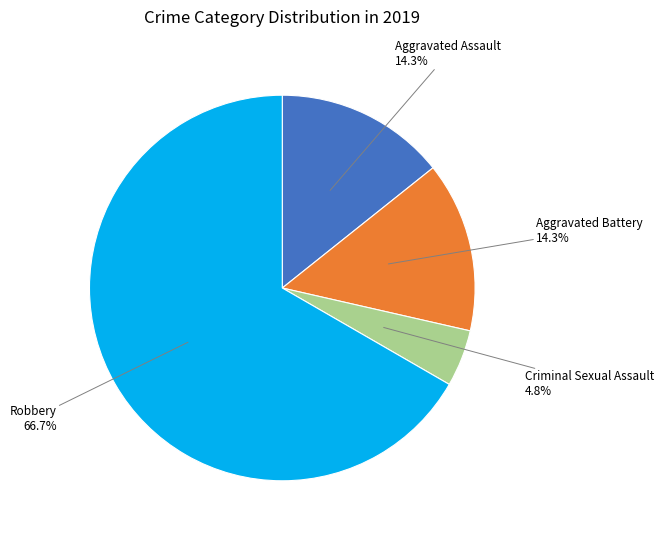

Is there any slice that represents more than half of the pie?

Yes